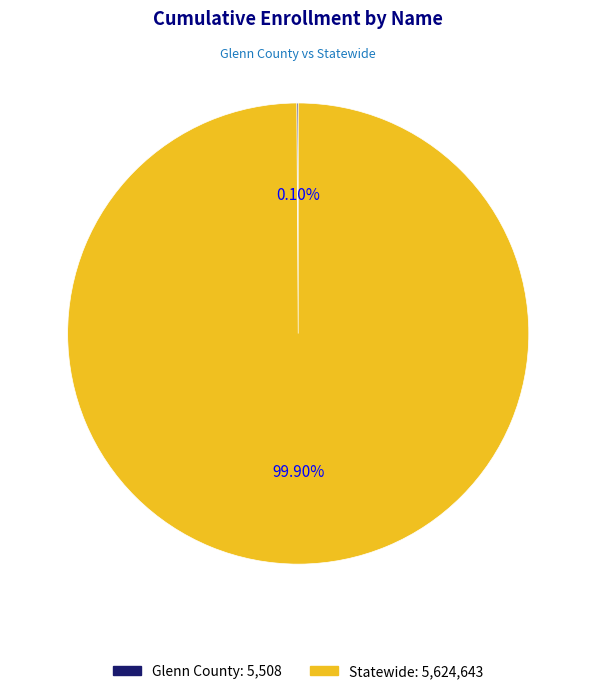

Which category has the biggest portion of the pie?

Statewide